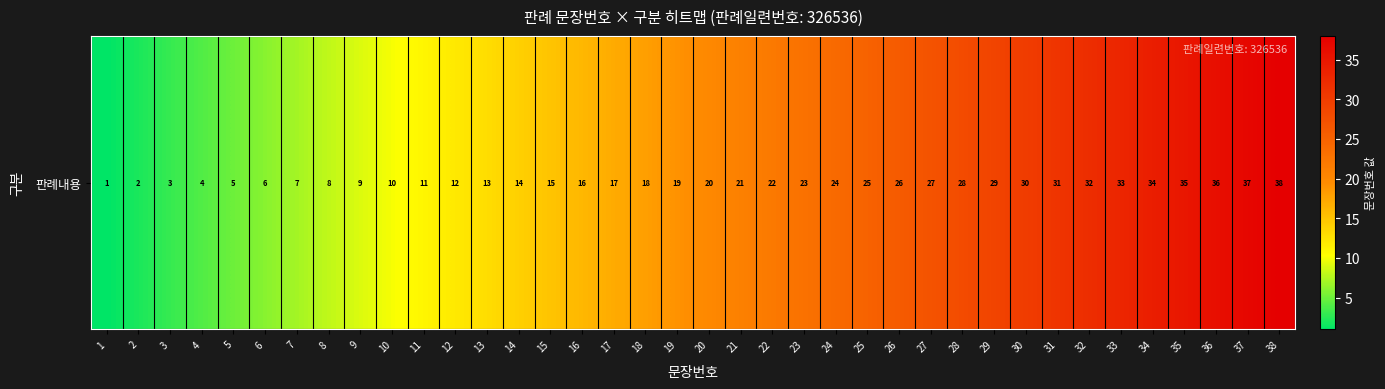

At which label is the value closest to 19?

19